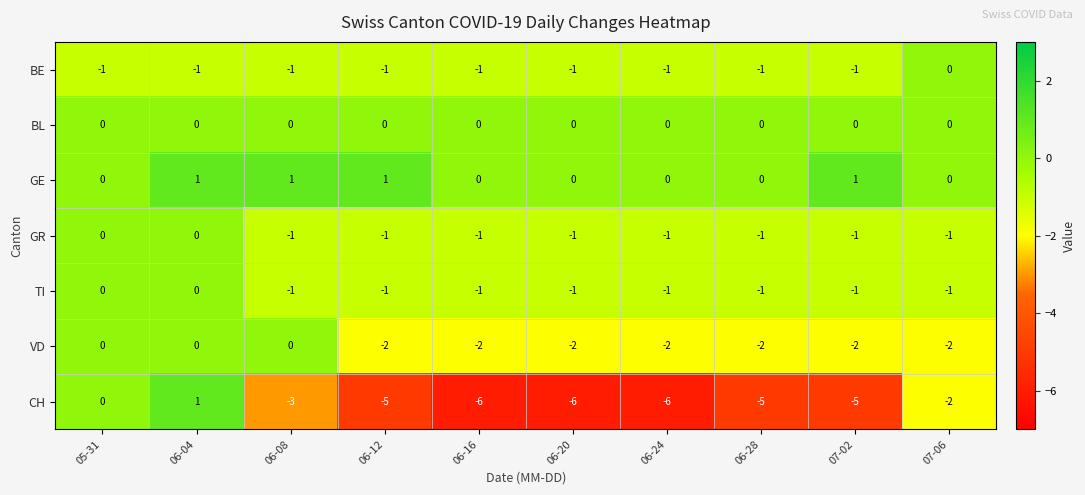

Which series has the largest range (max minus min)?

CH